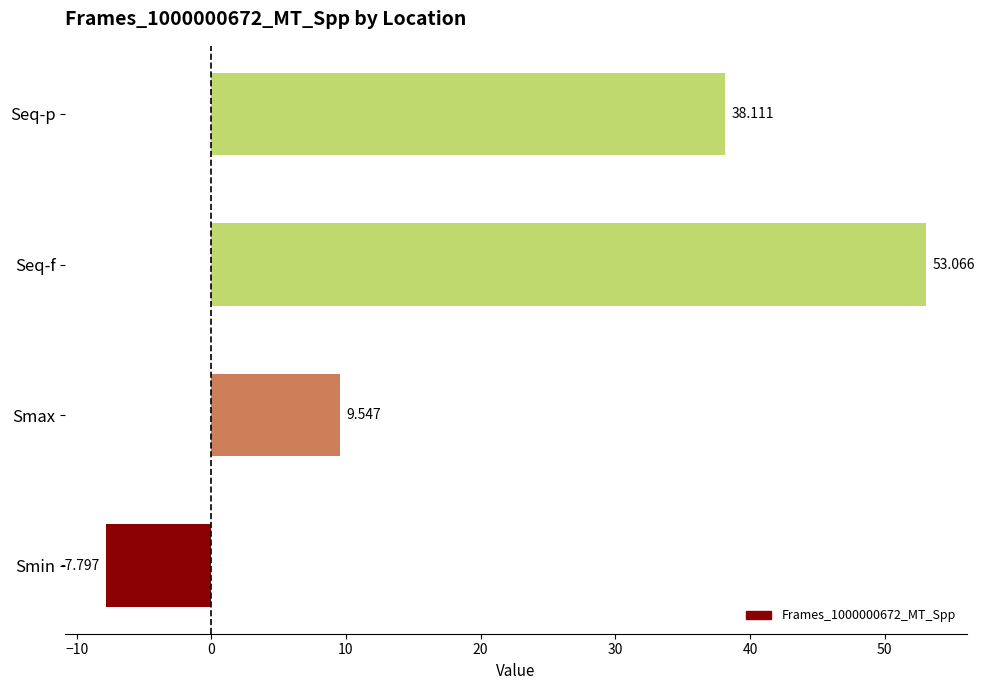

How many data points are less than 38?

2